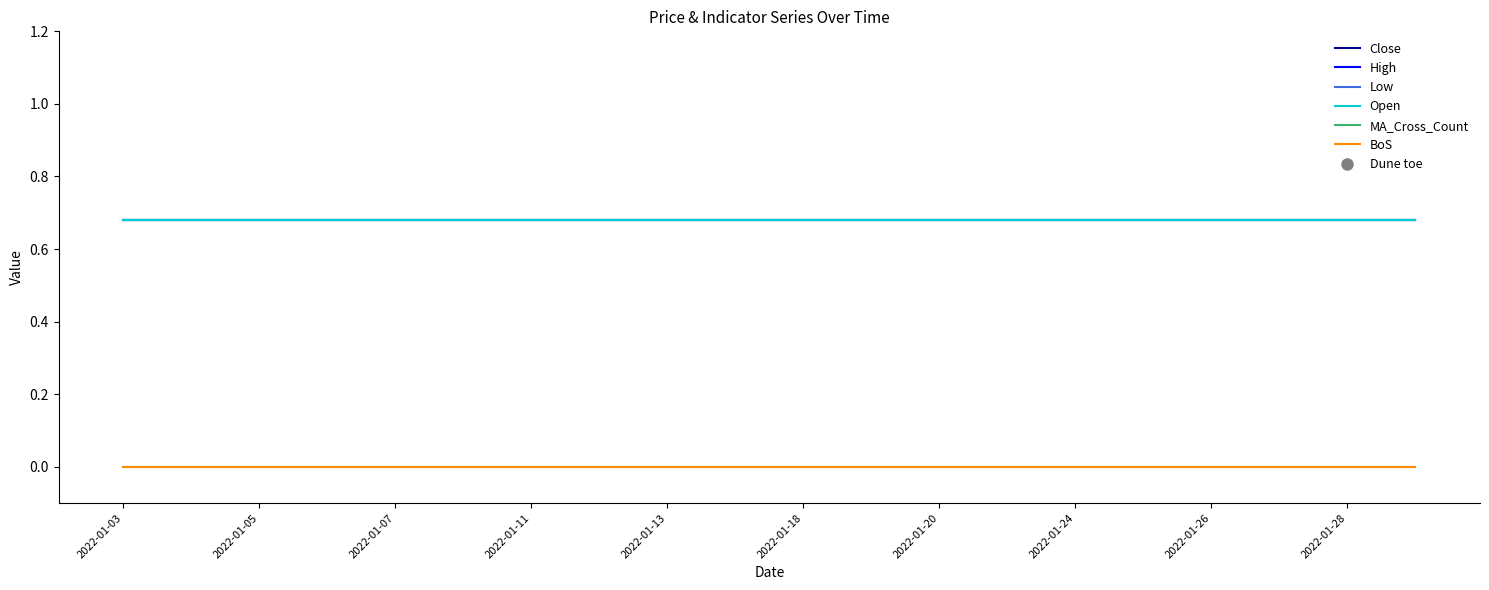

Does the chart display data point markers on the line(s)?

No